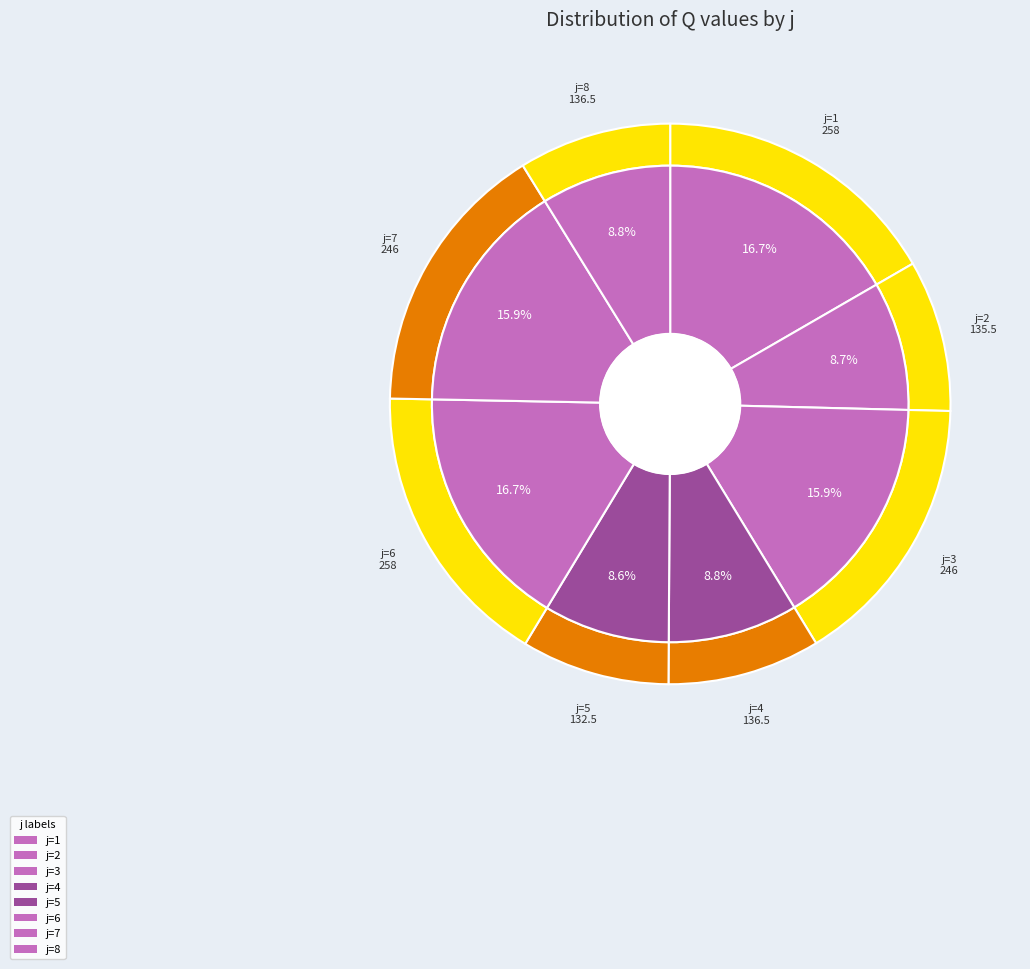

What is the largest slice in the pie chart?

1